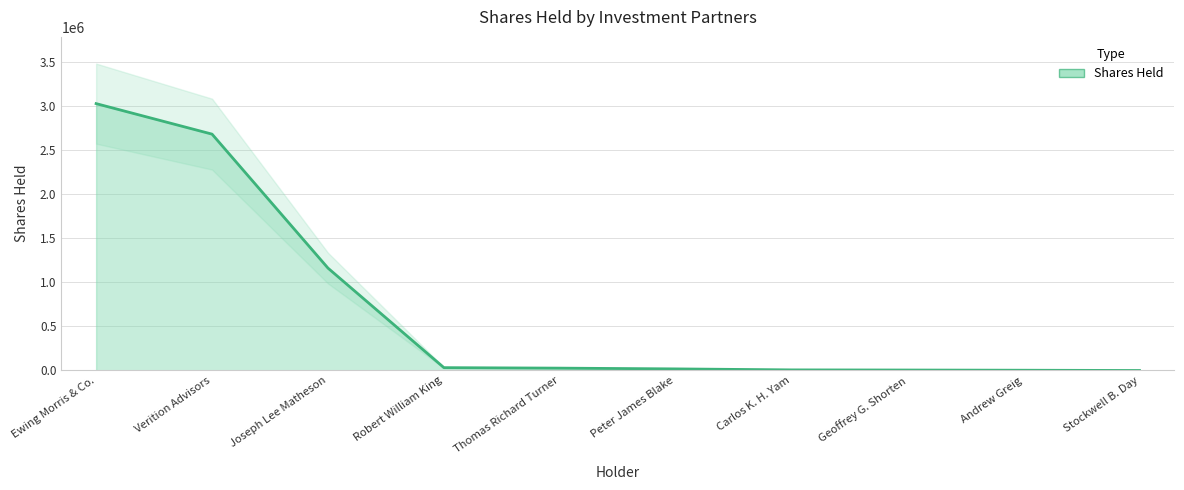

At which label is the value closest to 1514678?

Joseph Lee Matheson